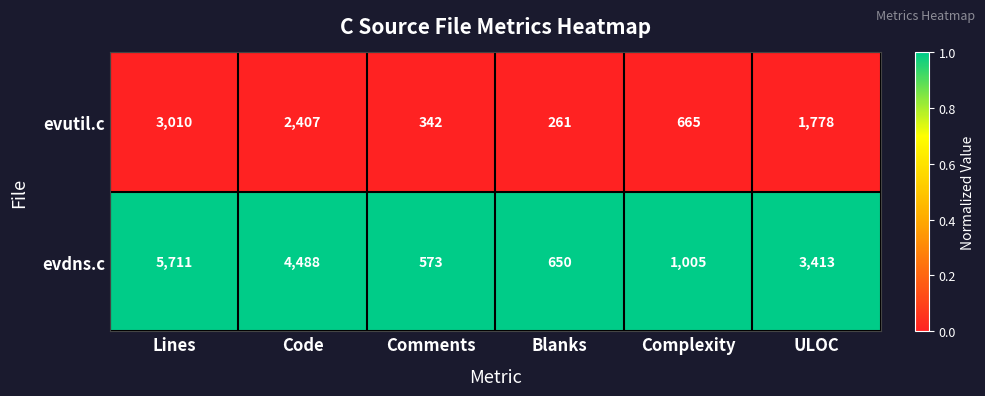

At which category is the sum across all series the highest?

Lines